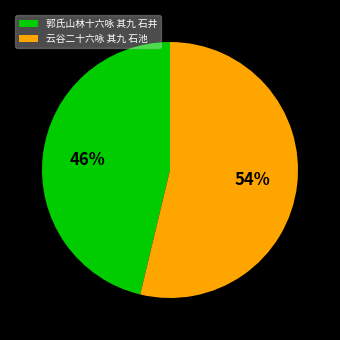

Is 郭氏山林十六咏 其九 石井 the majority of the pie?

No